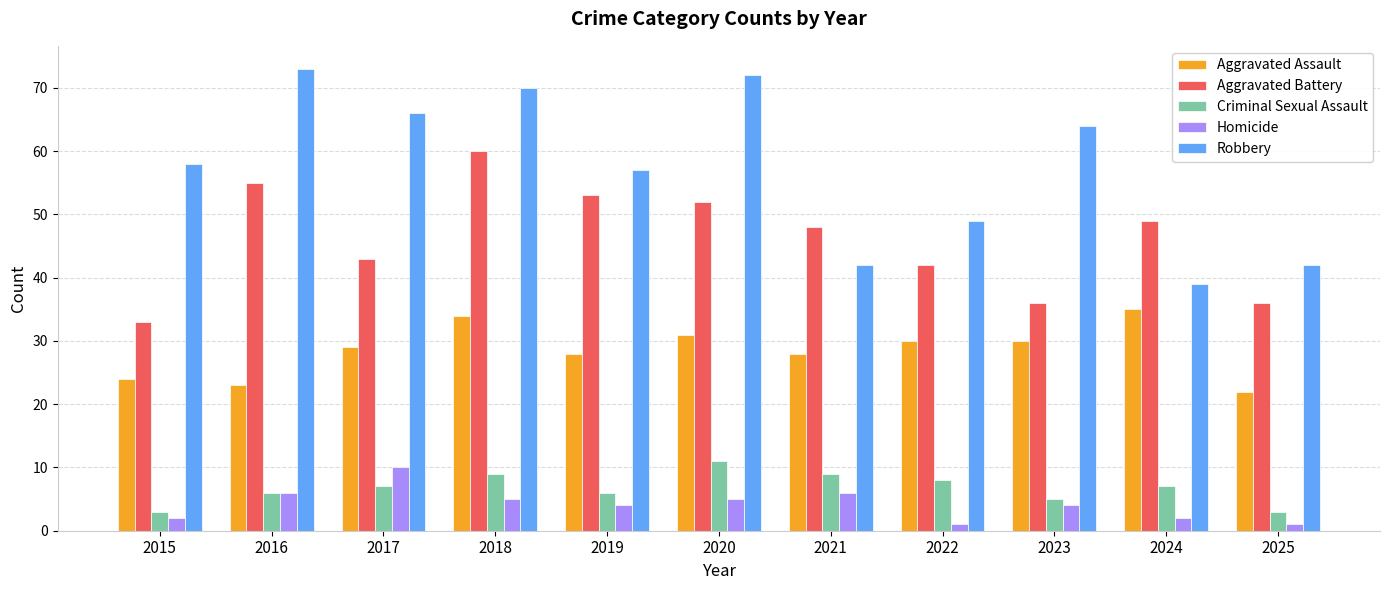

Is it true that Criminal Sexual Assault equals 9 at 2018?

True